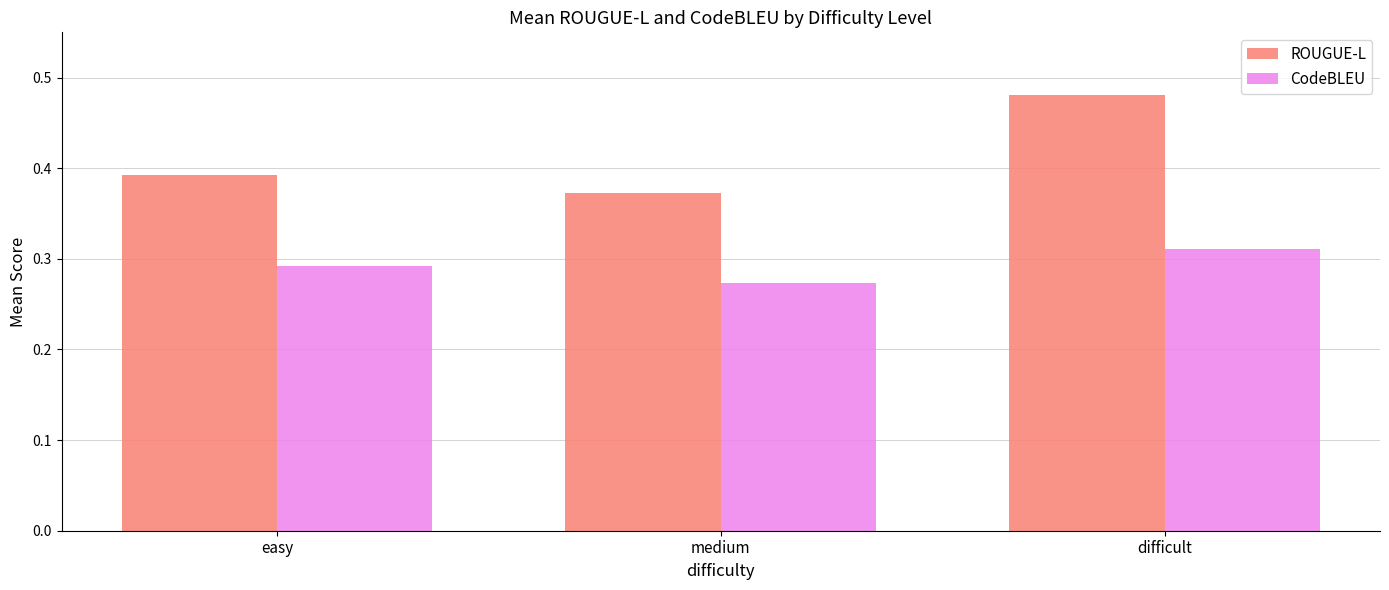

What is the spread (max minus min) of values at easy?

0.1